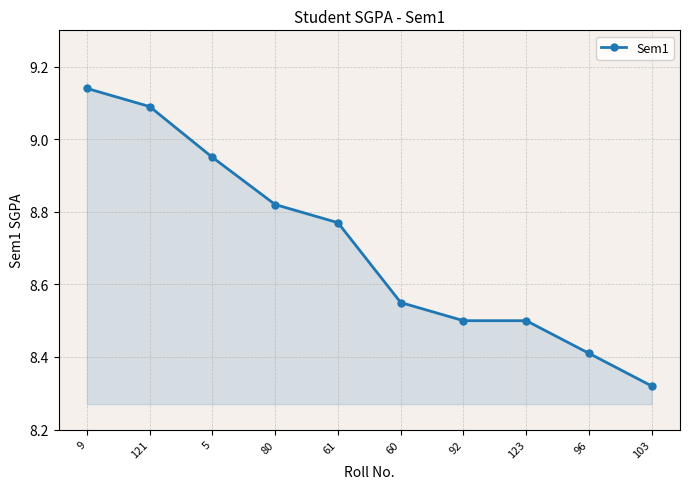

Which has a higher value, 103 or 92?

92